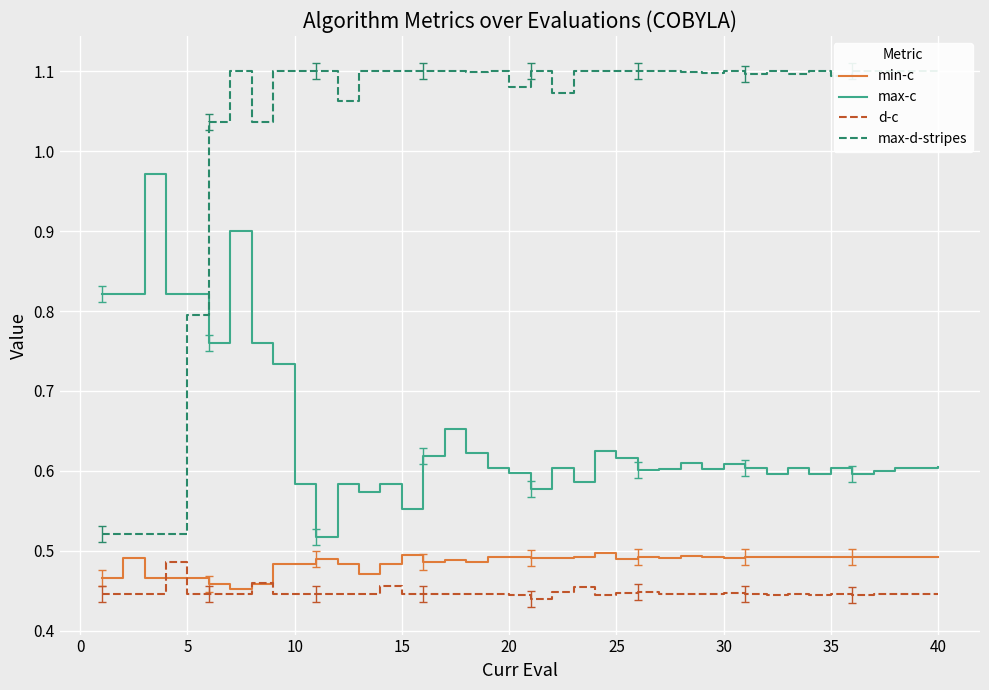

True or false: min-c and max-c cross at least once.

False